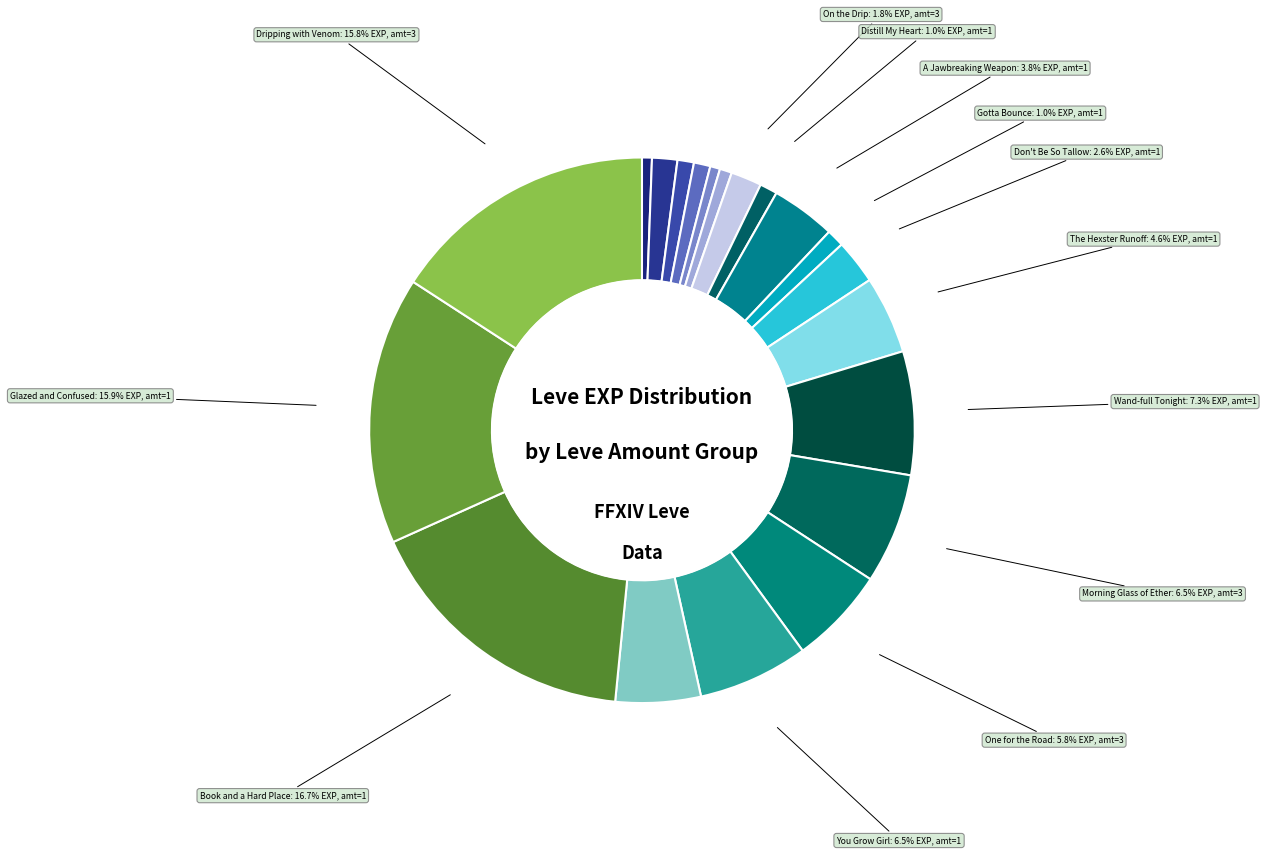

How many slices are in this pie chart?

20